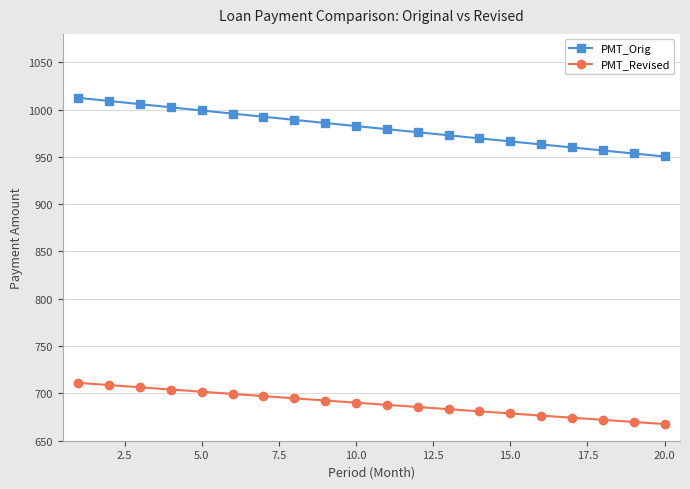

What is the value of the PMT_Revised point at the 8th from the left?

694.8